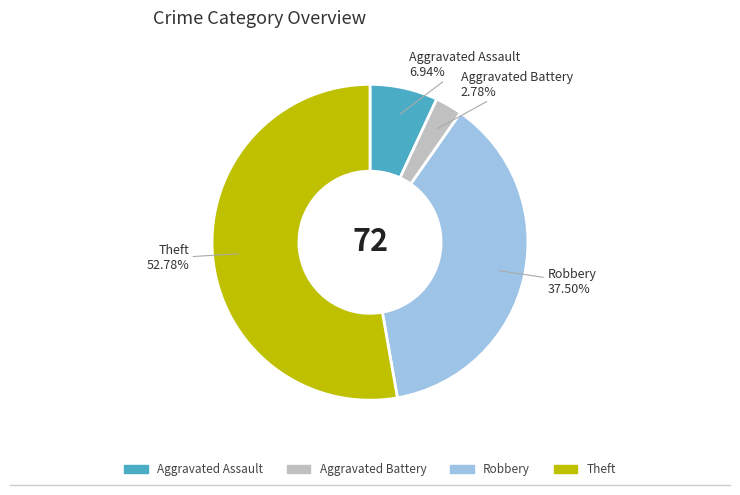

Which category has the biggest portion of the pie?

Theft